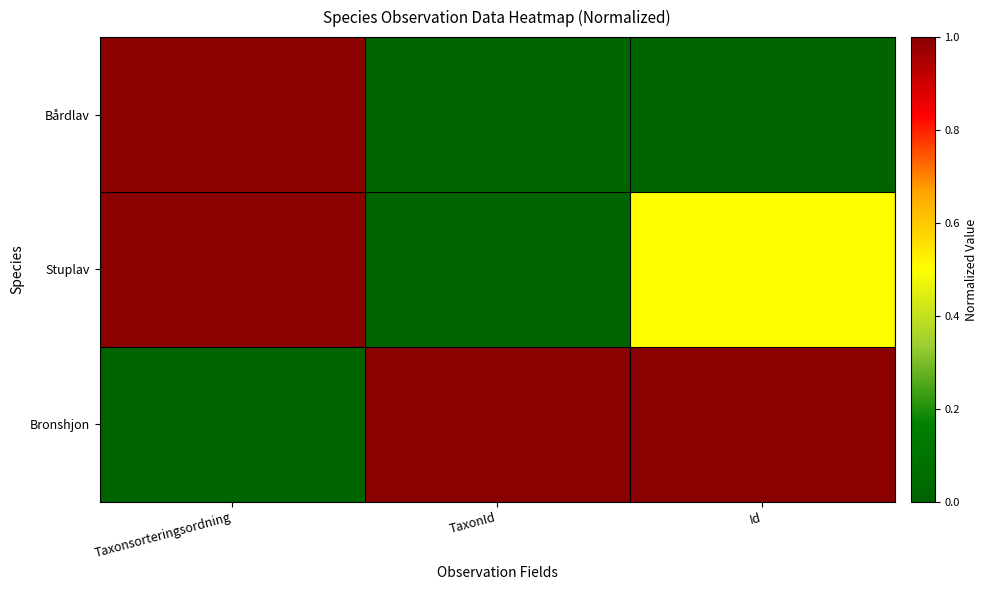

What is the total value across all series at TaxonId?

1.0